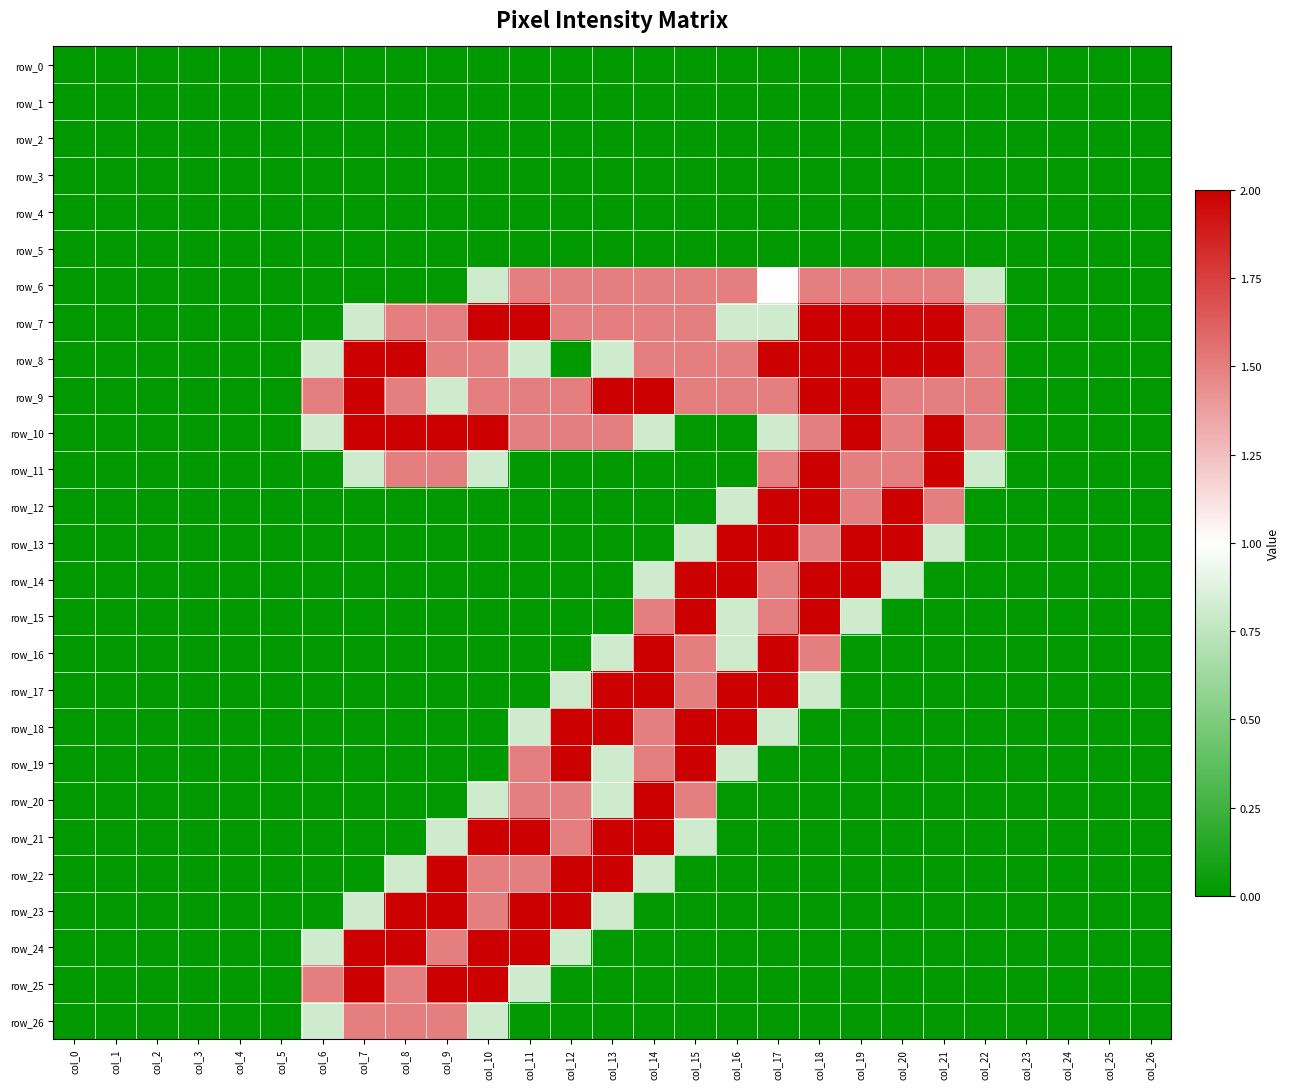

The row_22 series shows 0.4 at col_14. True or false?

False